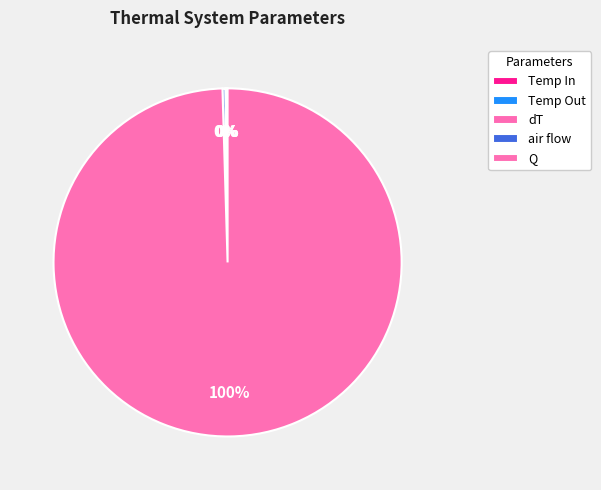

Is the sum of dT and Temp In greater than half?

No